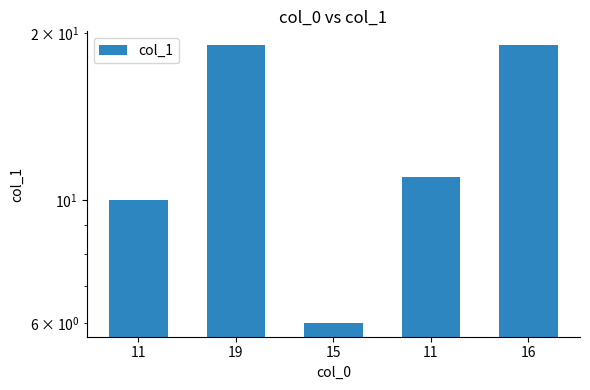

What is the sum of the values at 15 and 16?

25